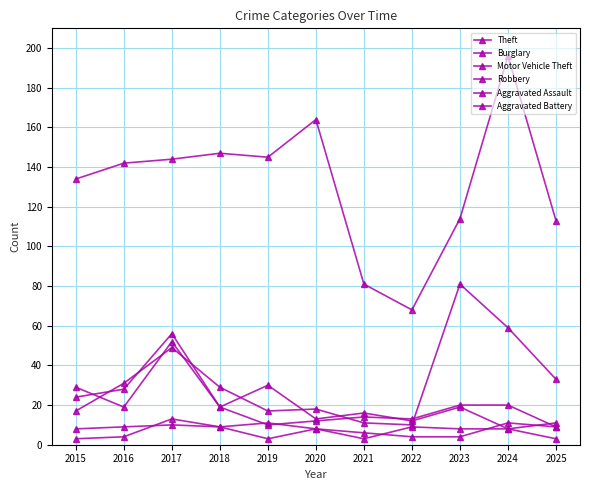

How many values in the Motor Vehicle Theft series are below 29?

5